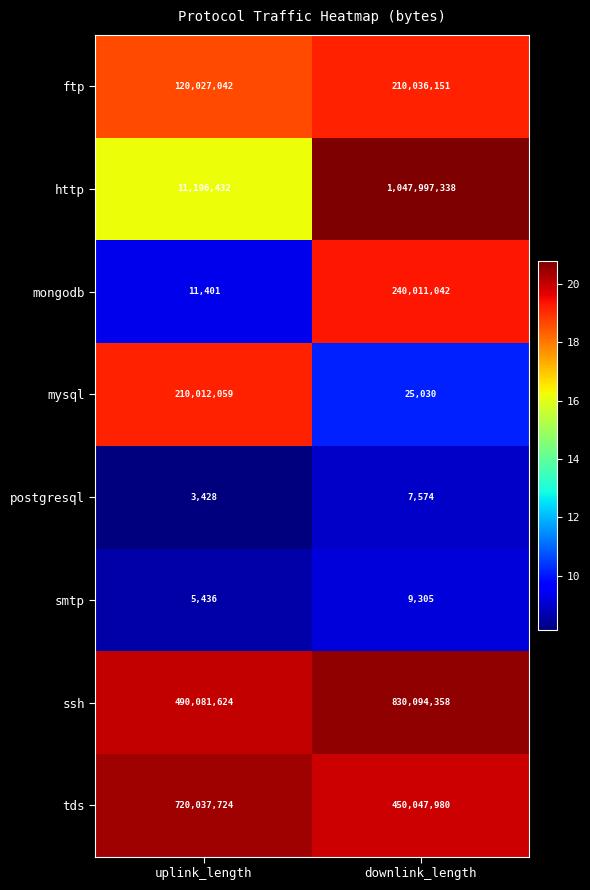

What is the approximate value of postgresql at uplink_length, to the nearest 10?

3430